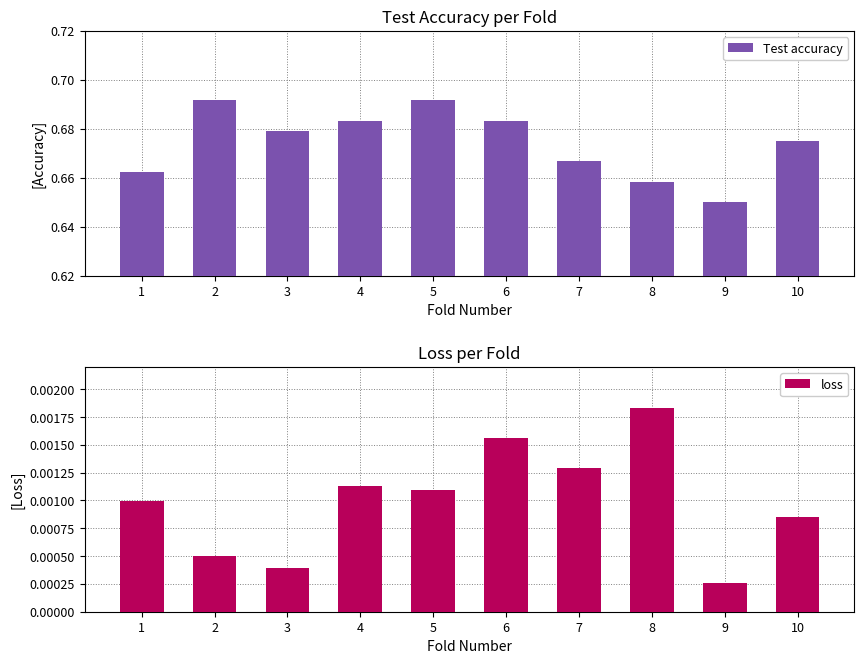

Reading left to right, list all the values displayed in this chart.

Test accuracy: 0.7	0.7	0.7	0.7	0.7	0.7	0.7	0.7	0.7	0.7
loss: 0.0	0.0	0.0	0.0	0.0	0.0	0.0	0.0	0.0	0.0